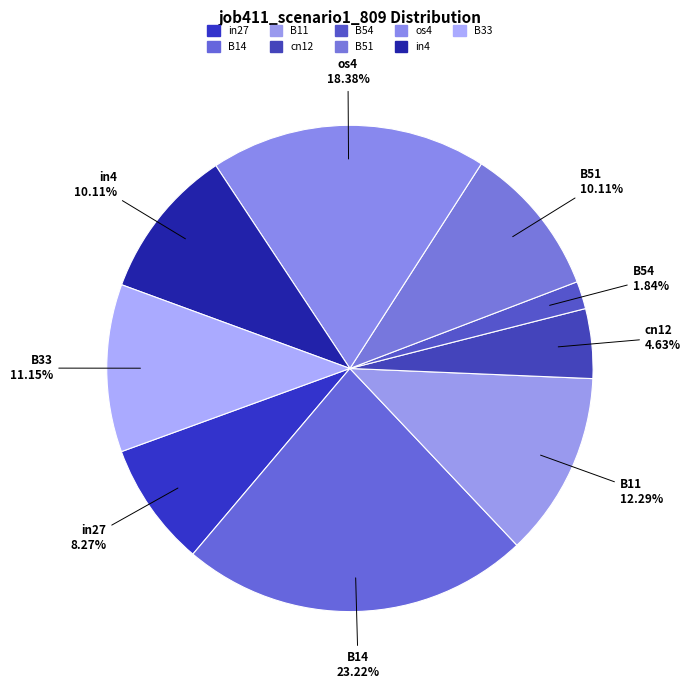

How many slices are in this pie chart?

9